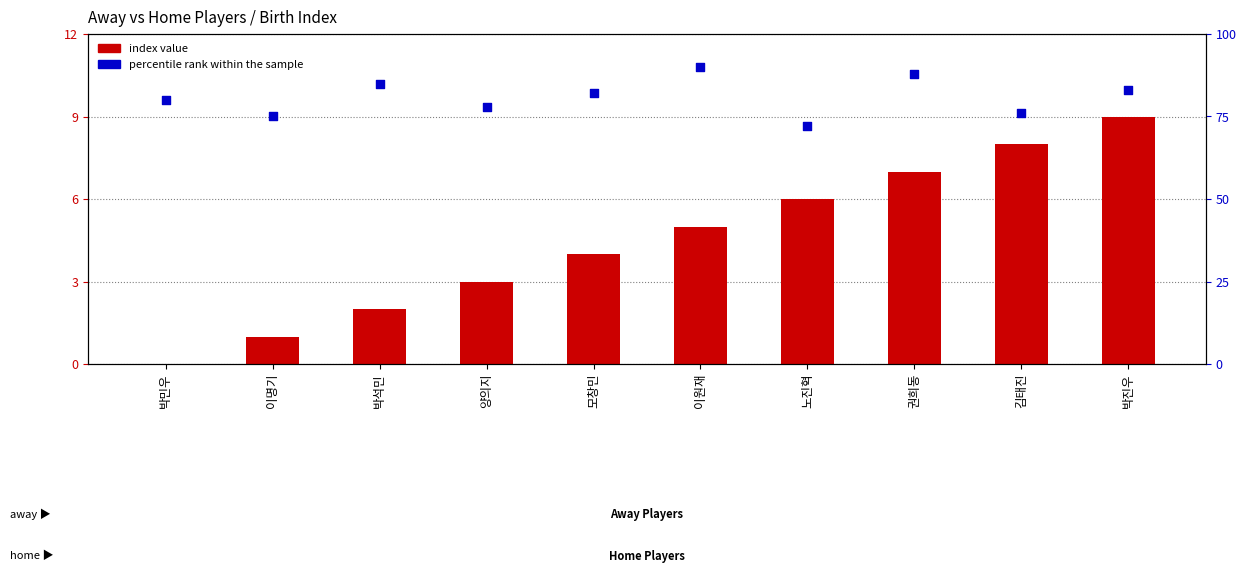

What are all the series names shown in the legend?

index value, percentile rank within the sample